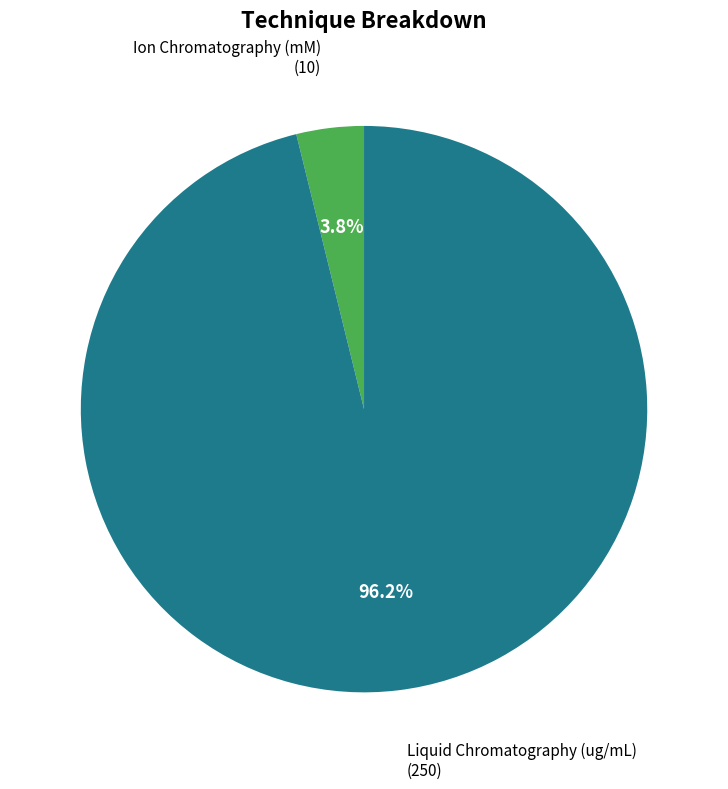

To the nearest percent, what portion does Ion Chromatography (mM) represent?

4%